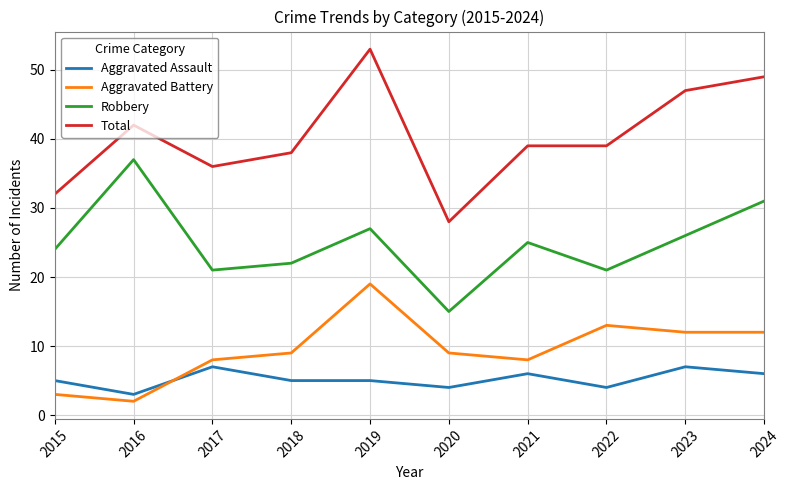

What is the lowest value of the Total series?

28